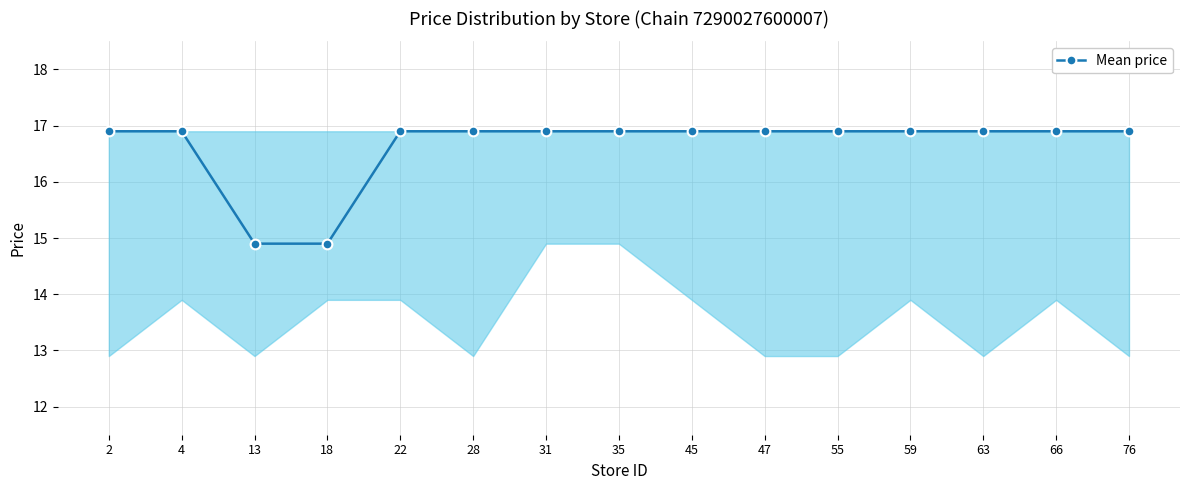

What is the difference between the maximum and minimum values?

2.0